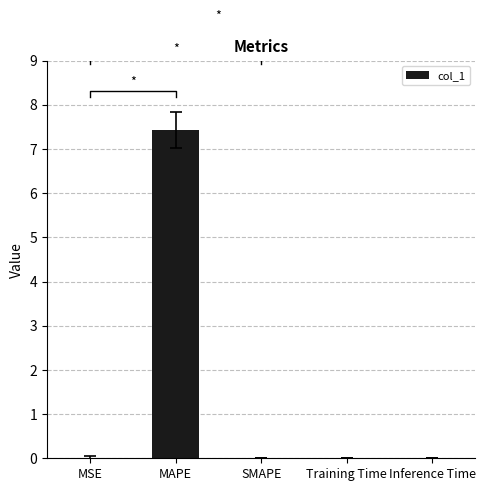

Which has a higher value, SMAPE or MAPE?

MAPE